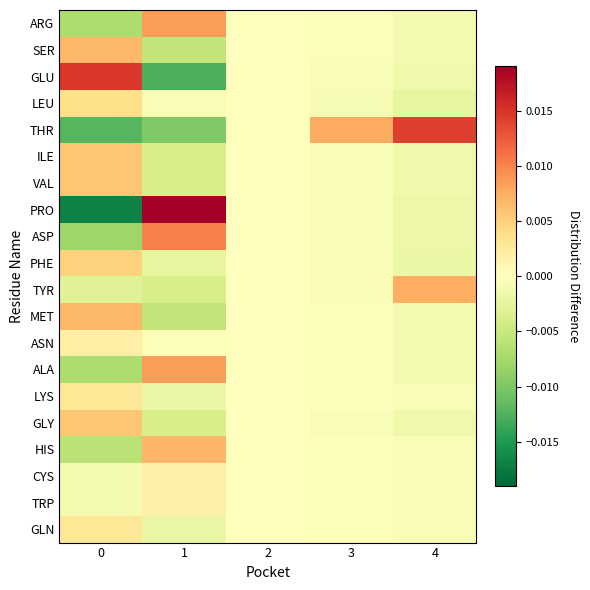

How many distinct data groups are displayed?

20